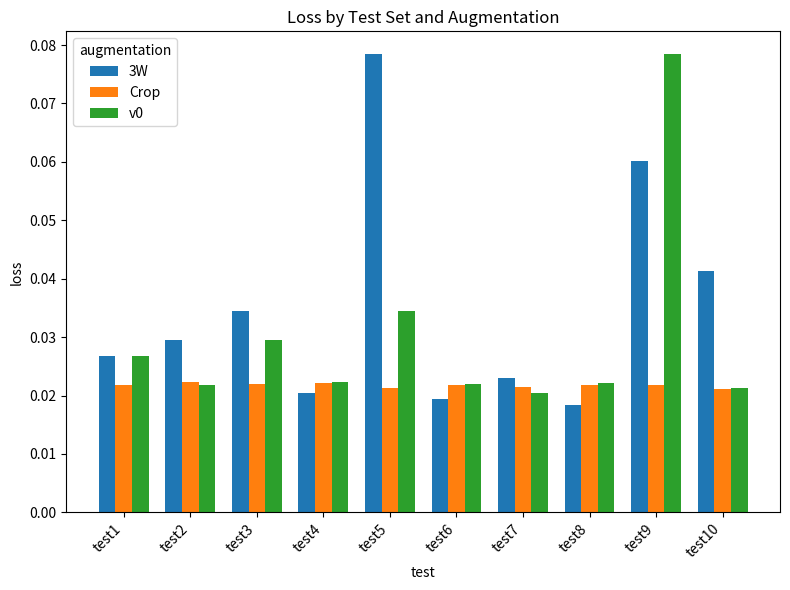

Between test5 and test7, which series saw the biggest shift?

3W